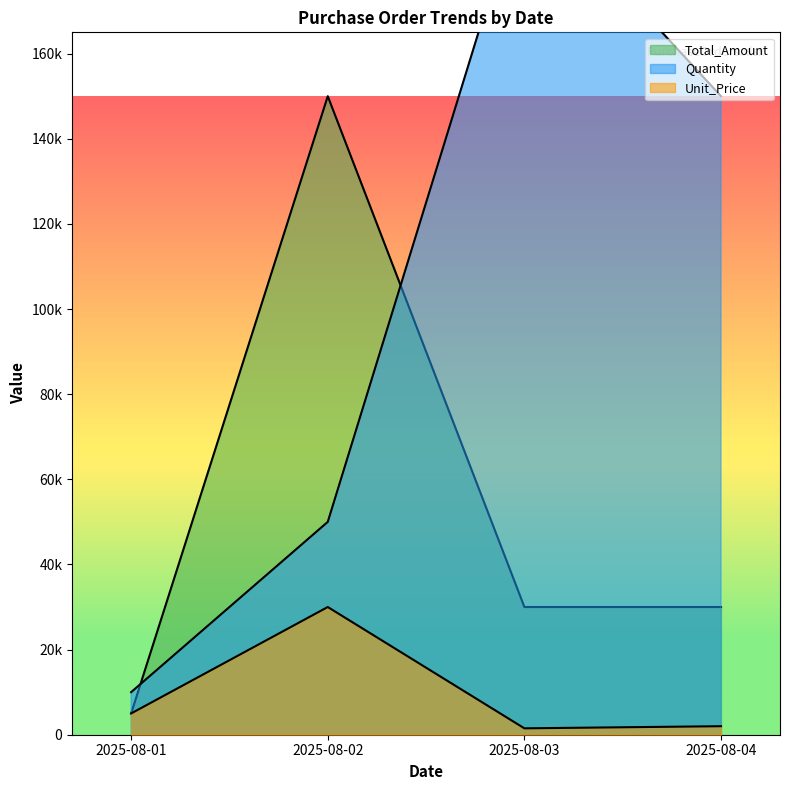

What is the value of the Unit_Price point at the 2nd from the left?

30000